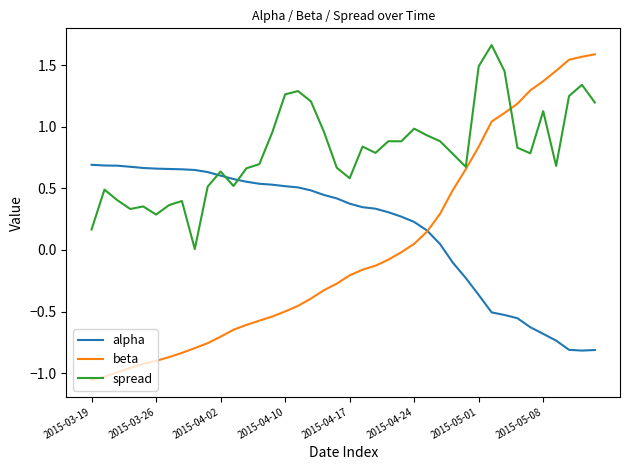

Which series has the largest range (max minus min)?

beta